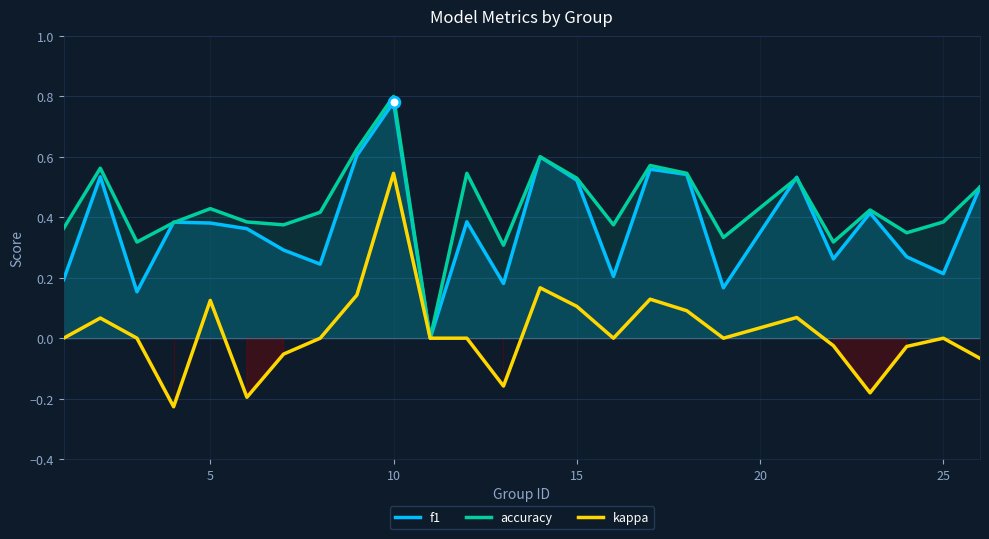

At which category is the sum across all series the highest?

10